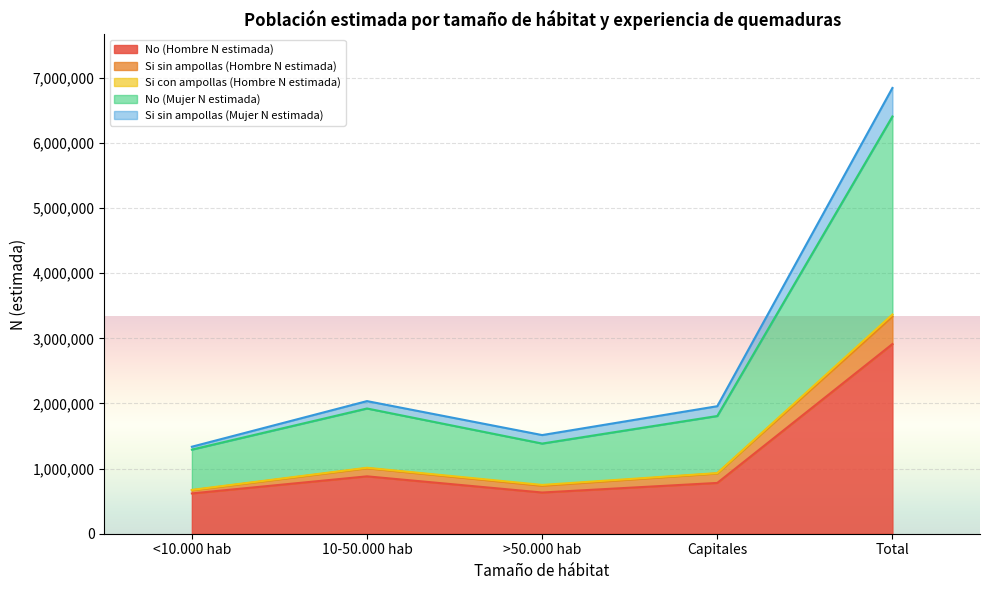

True or false: No (Hombre N estimada) has a value of 2912118 at Total.

True